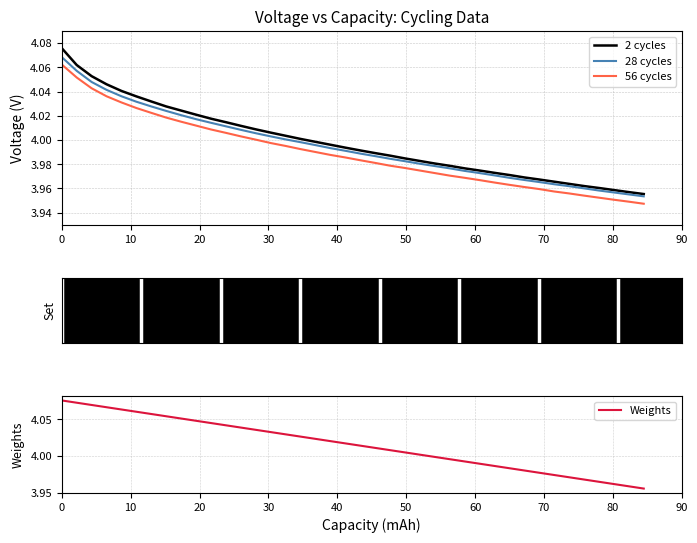

True or false: 2 cycles has more than 0 points higher than both neighbors.

False